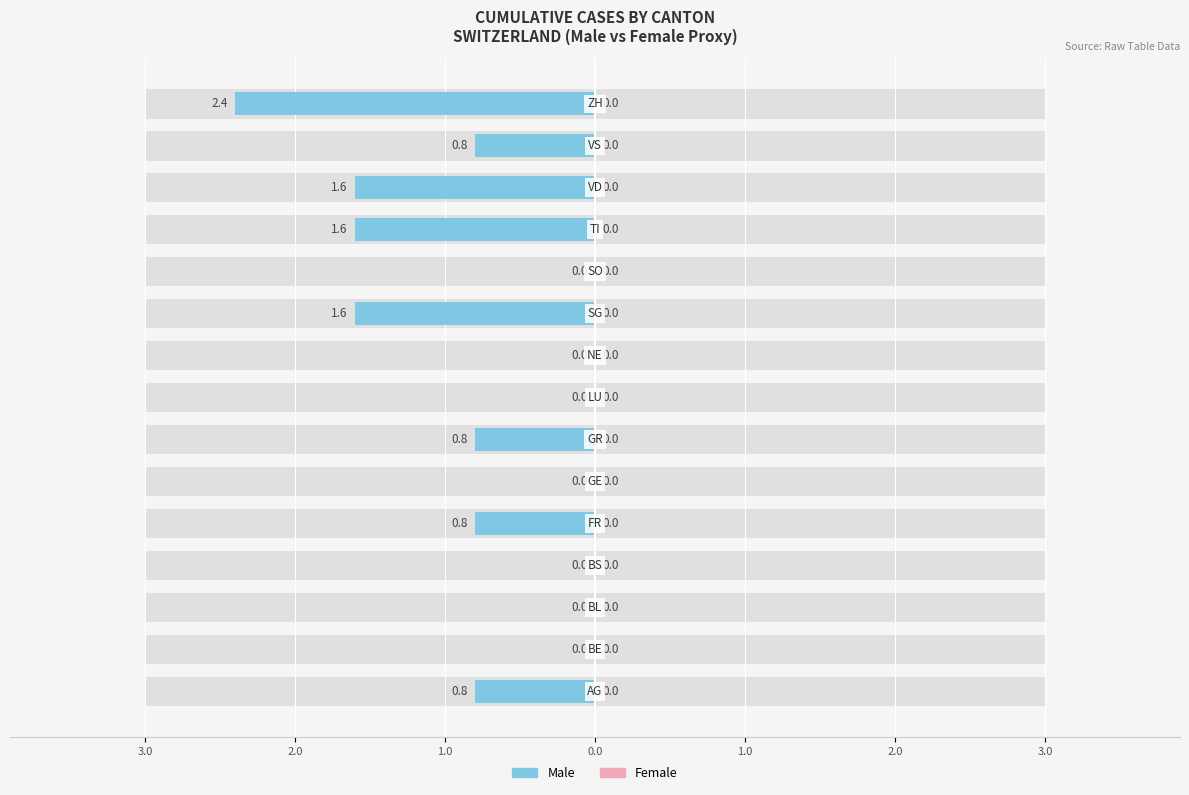

Count the number of categories in the chart.

15